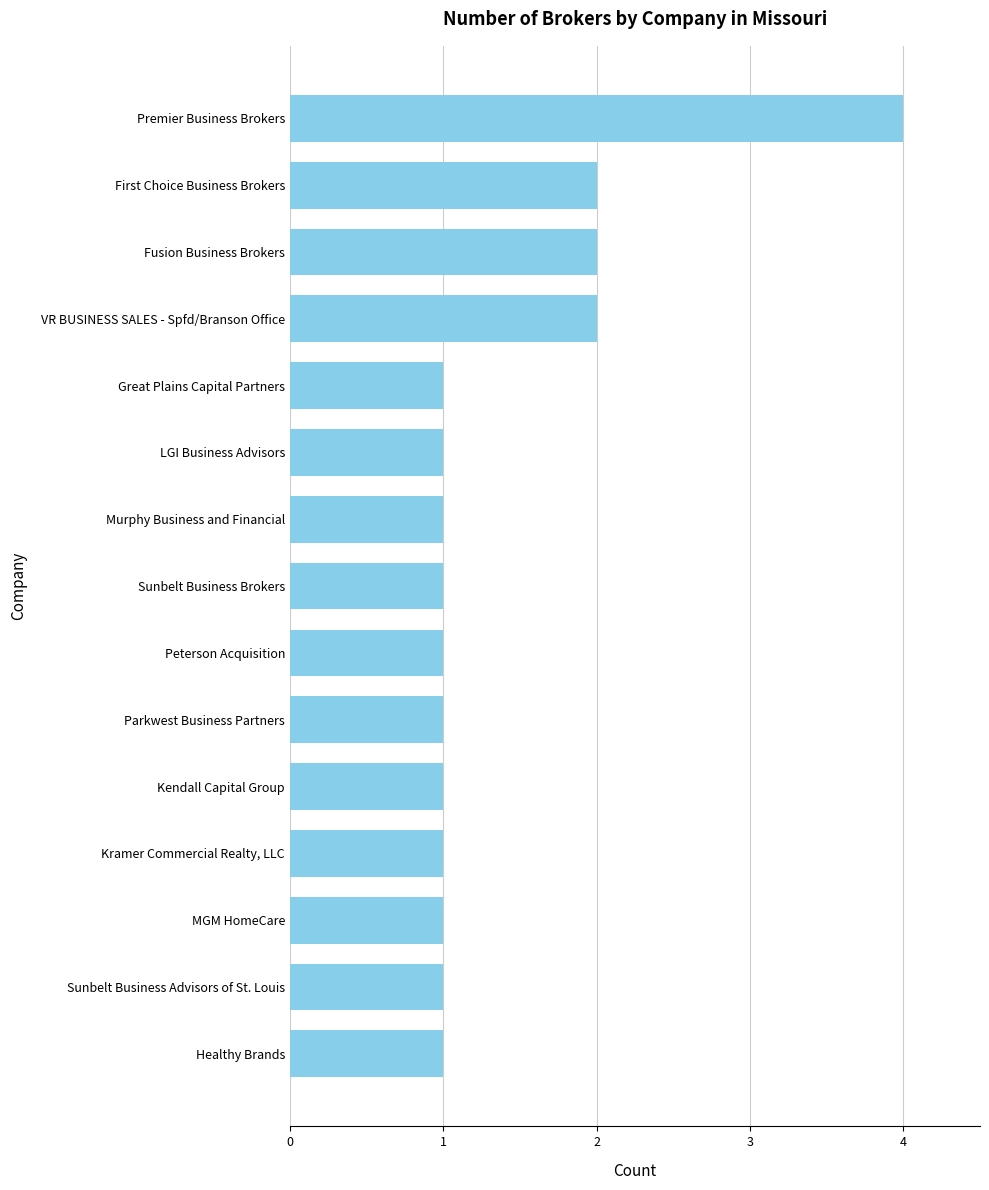

The value at VR BUSINESS SALES - Spfd/Branson Office is 3. True or false?

False